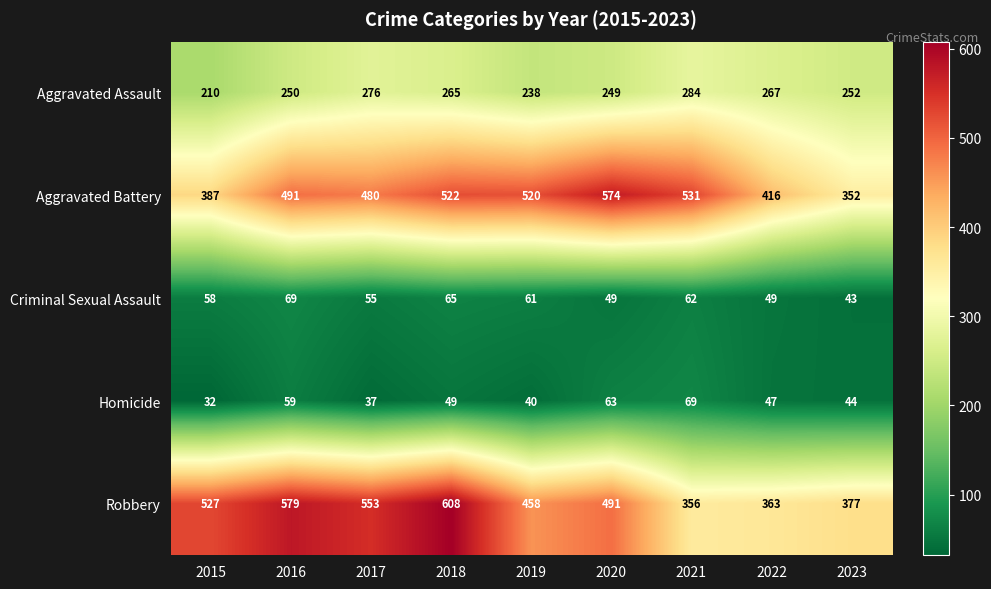

What is the difference between the maximum and second lowest values in the Criminal Sexual Assault series?

20